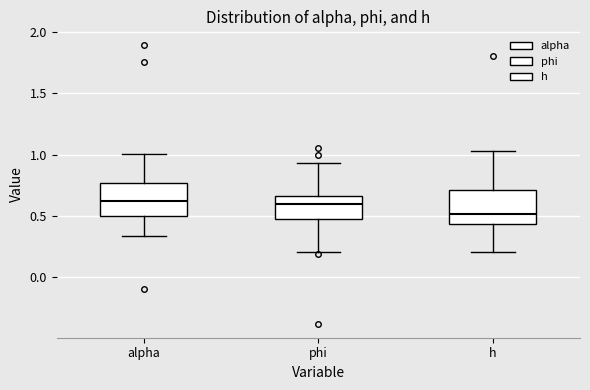

Reading left to right, transcribe this box plot: for each box, give where its median line is, the range the box spans, and where its two whiskers end, as read against the y-axis. The values are not printed on the chart, so give them approximately, as read against the axis.

alpha: median 0.60, box 0.50 to 0.75, whiskers 0.35 to 1.00
phi: median 0.60, box 0.45 to 0.65, whiskers 0.20 to 0.95
h: median 0.50, box 0.45 to 0.70, whiskers 0.20 to 1.05